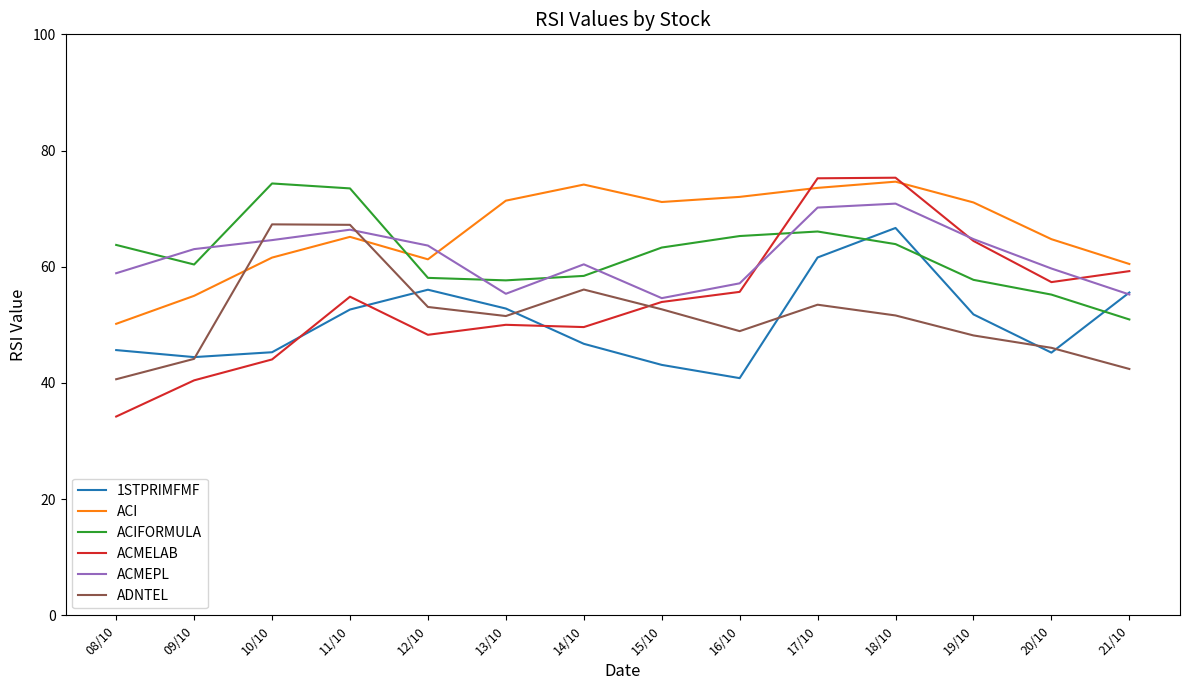

What is the minimum value for ADNTEL?

40.6